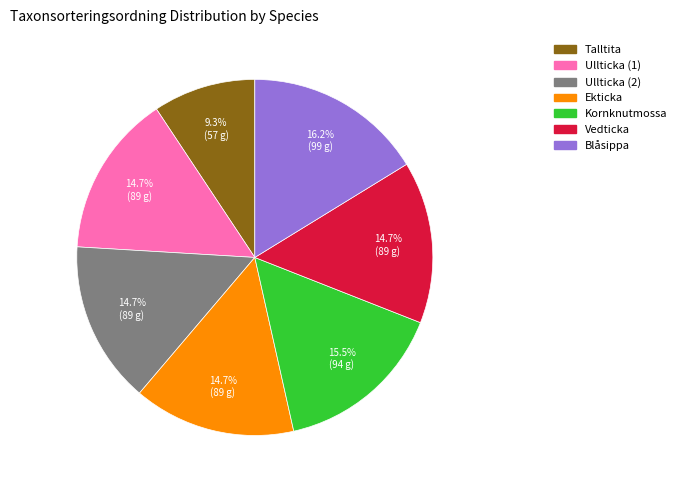

Does any single category account for the majority?

No